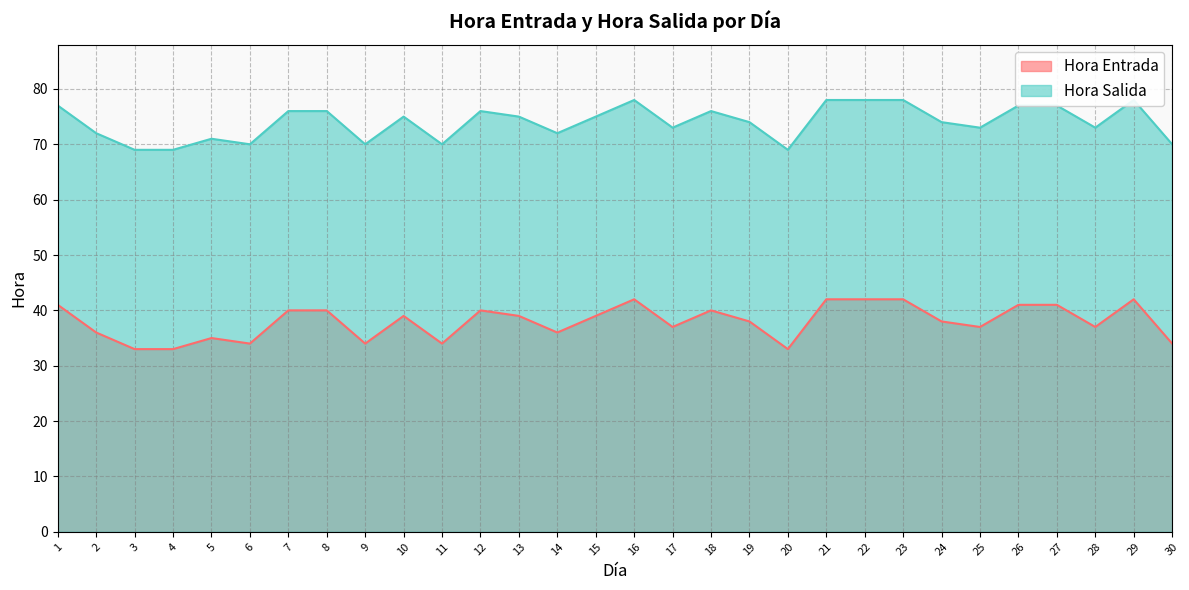

Where is Hora Salida nearest to the value 73?

17